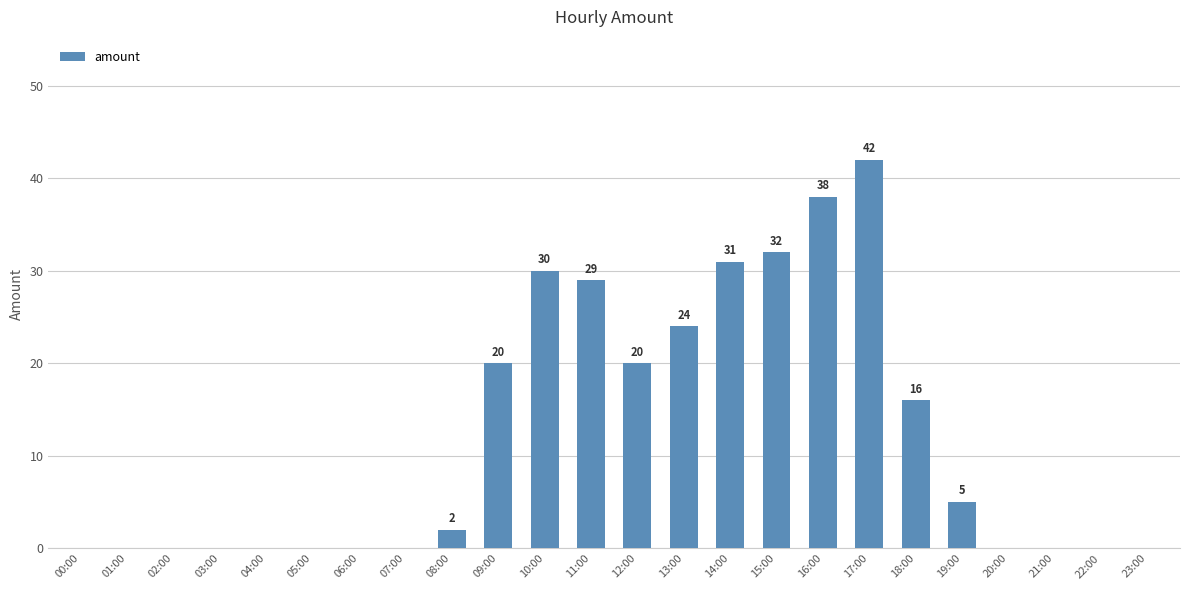

What is the sum of the values at 16:00 and 17:00?

80